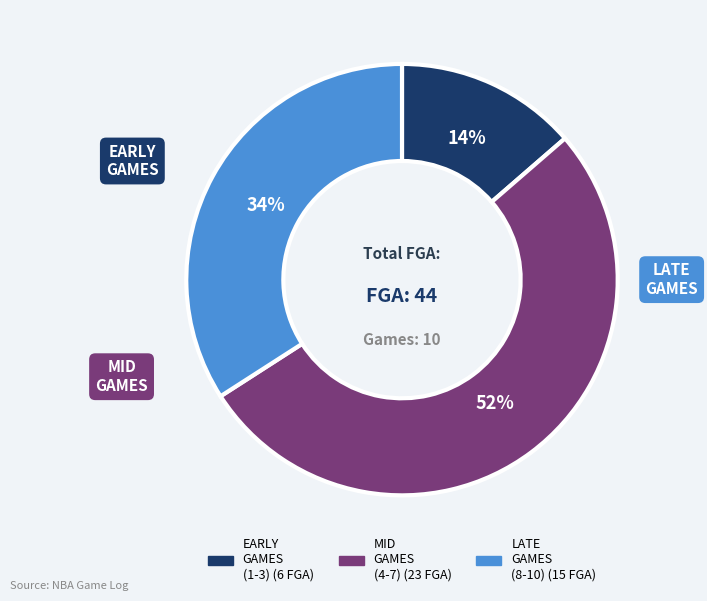

To the nearest percent, what is the average slice percentage?

33%